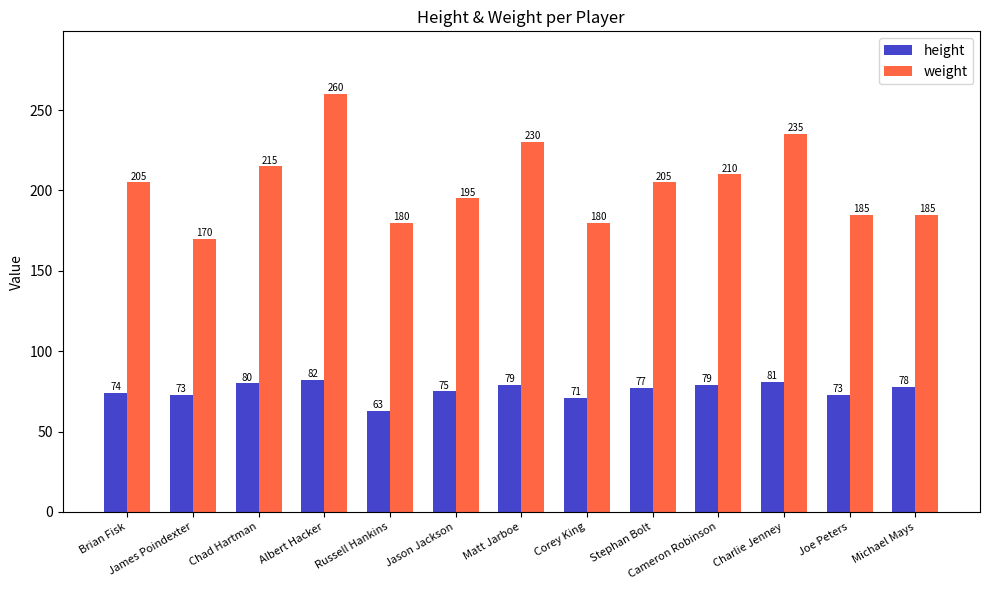

Rank the series by their maximum value, from lowest to highest.

height, weight